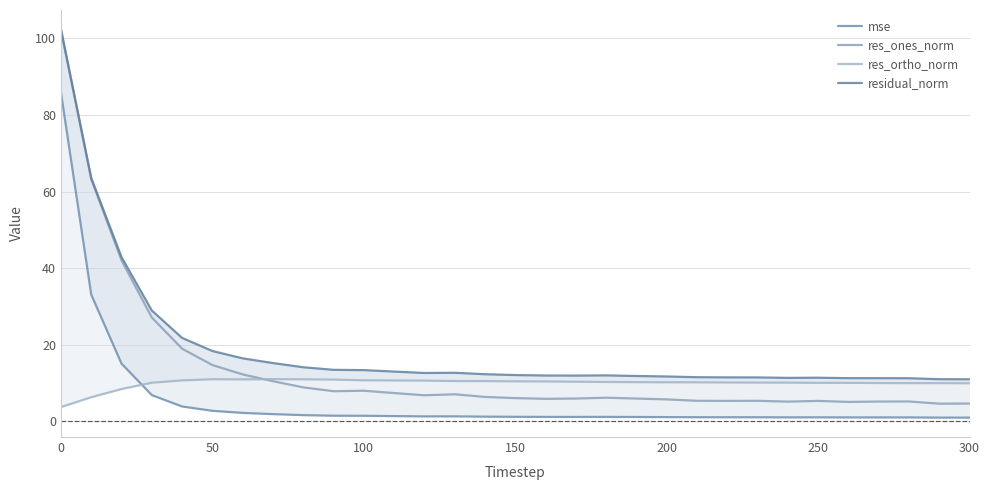

Reading right to left, list all the values displayed in this chart.

mse: 1.0	1.0	1.0	1.0	1.0	1.1	1.1	1.1	1.1	1.1	1.1	1.2	1.2	1.2	1.2	1.2	1.2	1.3	1.3	1.4	1.5	1.5	1.6	1.9	2.2	2.8	3.9	6.9	15.1	33.1	85.8
res_ones_norm: 4.7	4.6	5.2	5.2	5.1	5.4	5.2	5.4	5.4	5.4	5.7	6.0	6.2	6.0	5.9	6.1	6.4	7.1	6.8	7.4	8.0	7.9	8.9	10.5	12.3	14.7	19.0	27.1	42.0	63.2	102.3
res_ortho_norm: 10.0	10.0	10.0	10.0	10.1	10.1	10.1	10.1	10.2	10.2	10.2	10.2	10.3	10.4	10.4	10.5	10.5	10.5	10.6	10.7	10.7	10.9	11.0	11.0	11.0	11.0	10.7	10.1	8.4	6.3	3.7
residual_norm: 11.0	11.0	11.3	11.3	11.3	11.4	11.4	11.5	11.5	11.5	11.7	11.9	12.0	12.0	12.0	12.1	12.3	12.7	12.6	13.0	13.4	13.5	14.1	15.2	16.5	18.4	21.8	28.9	42.9	63.5	102.3